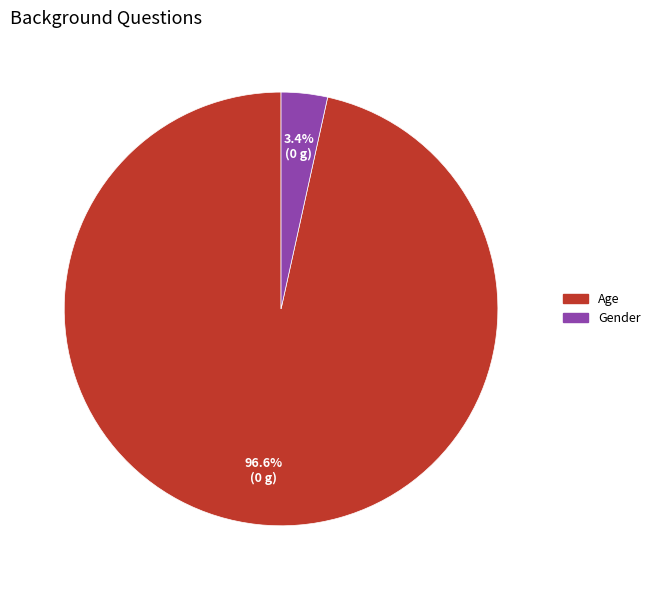

To the nearest percent, what is the difference between the largest and smallest slice percentages?

93%